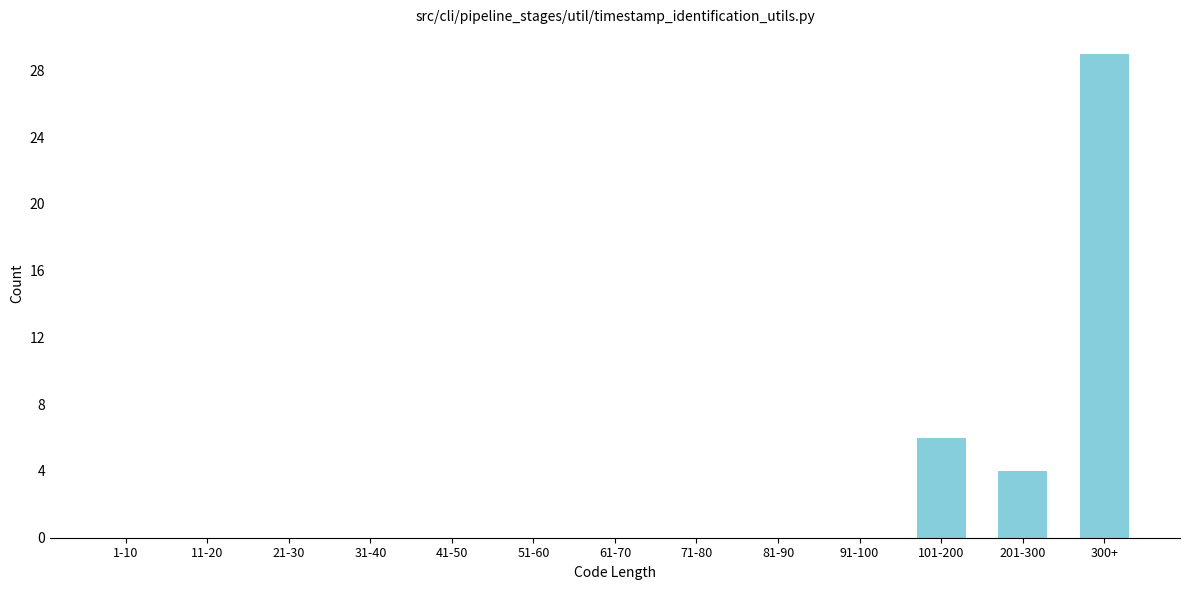

Reading left to right, transcribe all the data shown in this chart.

1-10=0	11-20=0	21-30=0	31-40=0	41-50=0	51-60=0	61-70=0	71-80=0	81-90=0	91-100=0	101-200=6	201-300=4	300+=29